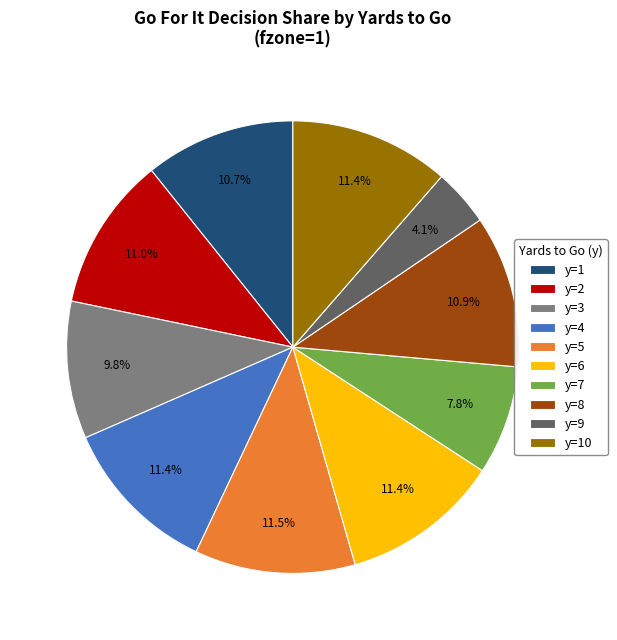

Does y=5 account for over 50% of the chart?

No